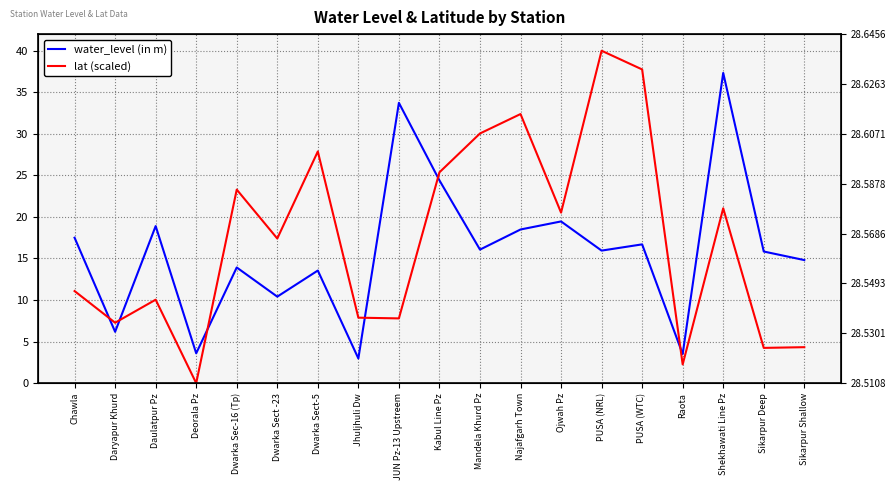

How many times do water_level (in m) and lat (scaled) cross each other?

6